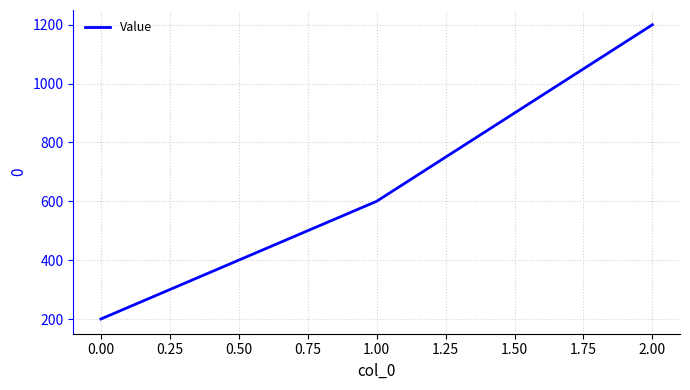

Reading right to left, what are all the values shown in this chart?

1200	600	200